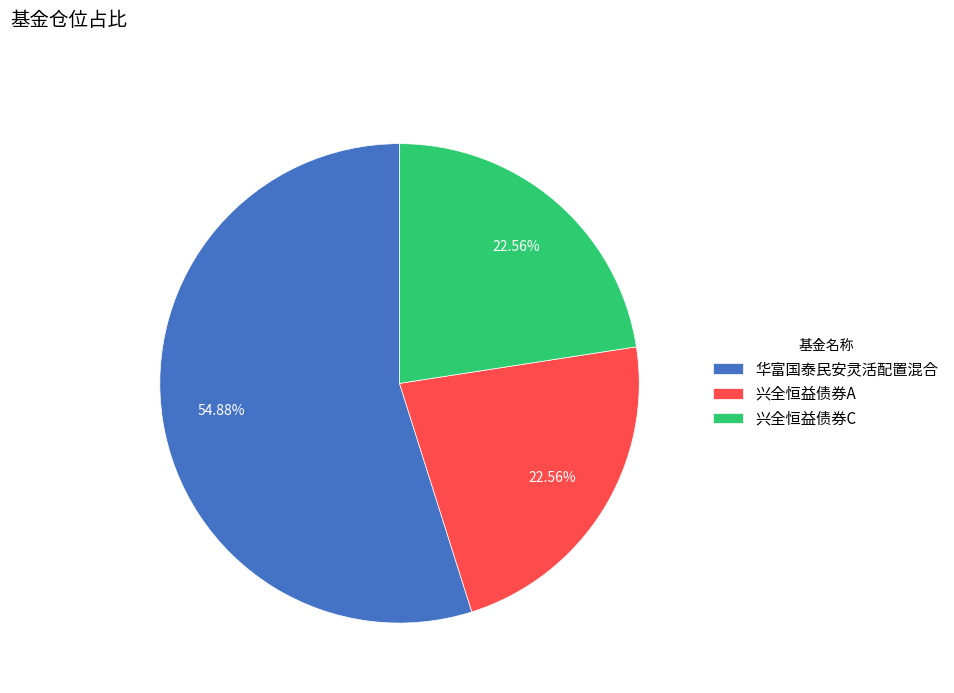

Is the sum of 兴全恒益债券A and 华富国泰民安灵活配置混合 greater than half?

Yes